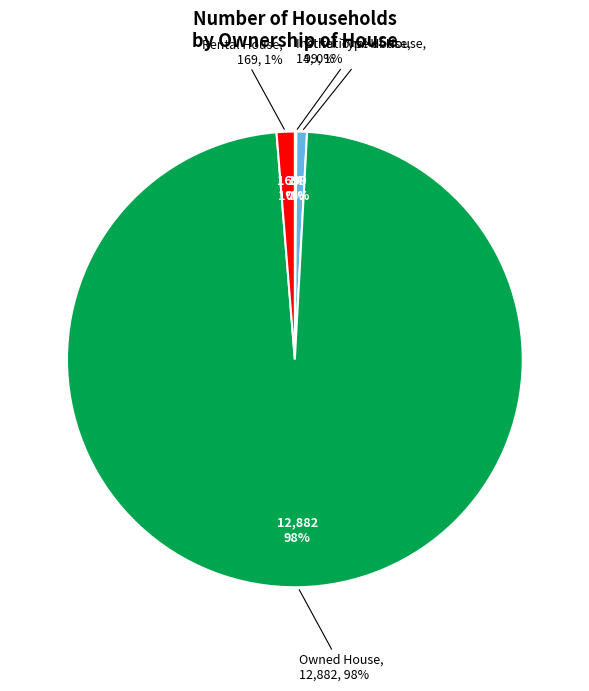

What percentage is the Owned House slice, to the nearest percent?

98%